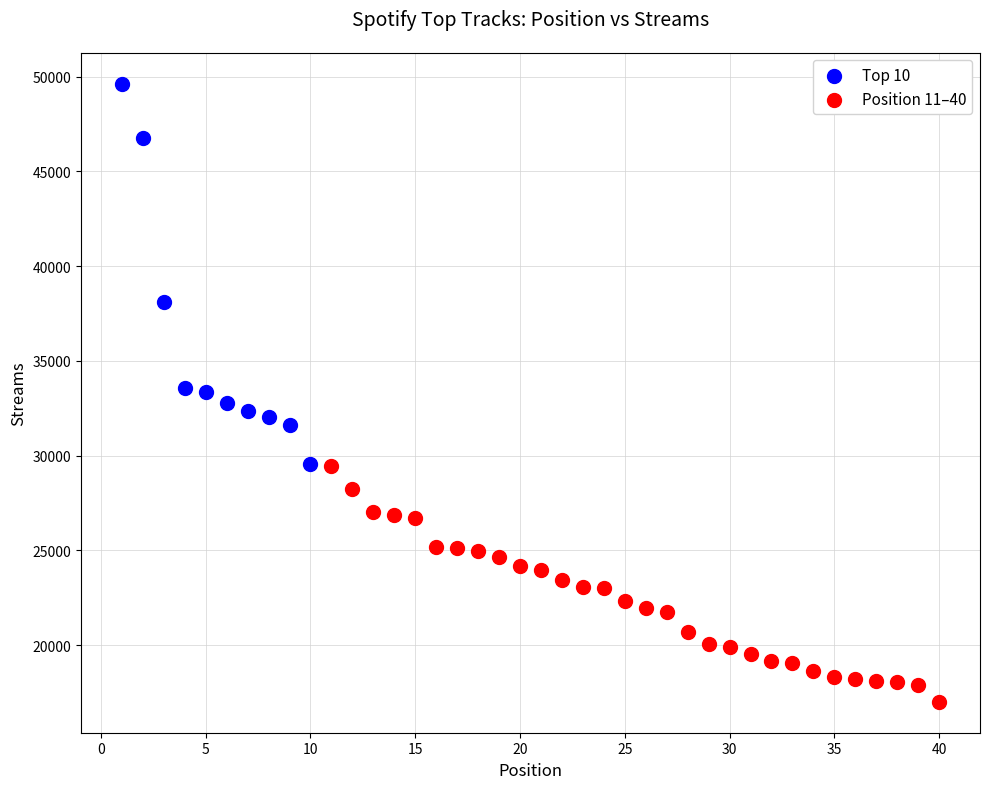

Which series reaches the maximum Y coordinate?

Top 10